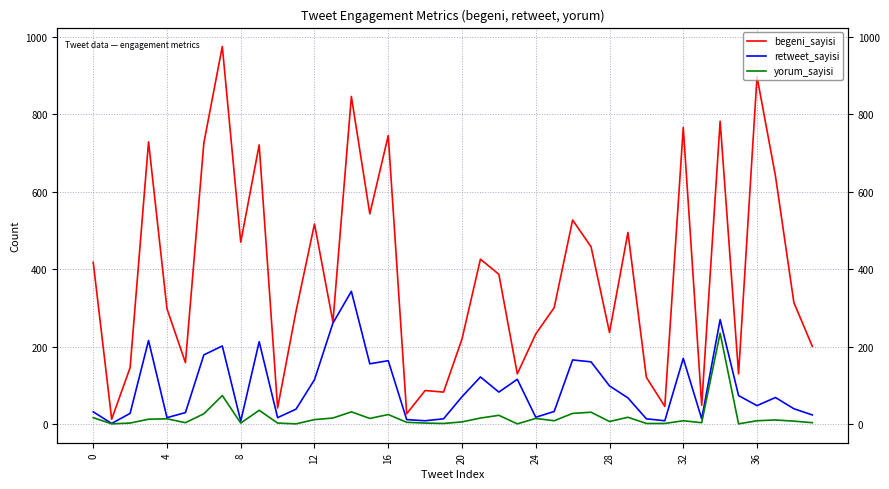

How many data points in yorum_sayisi are above 9?

19